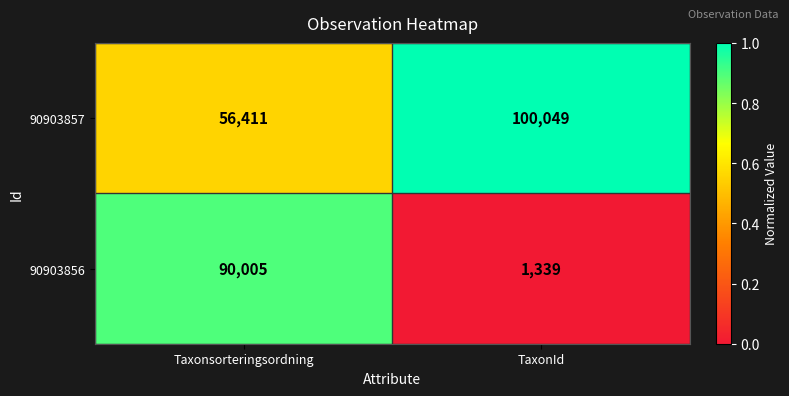

Reading right to left, what are all the values shown in this chart?

90903857: 100049	56411
90903856: 1339	90005